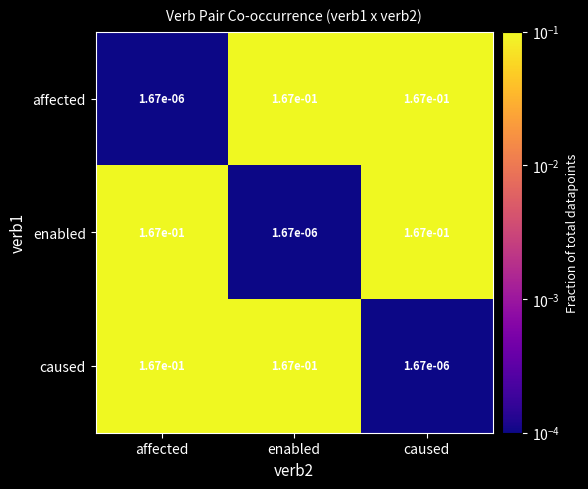

The value of affected at caused is 0.3. True or false?

False